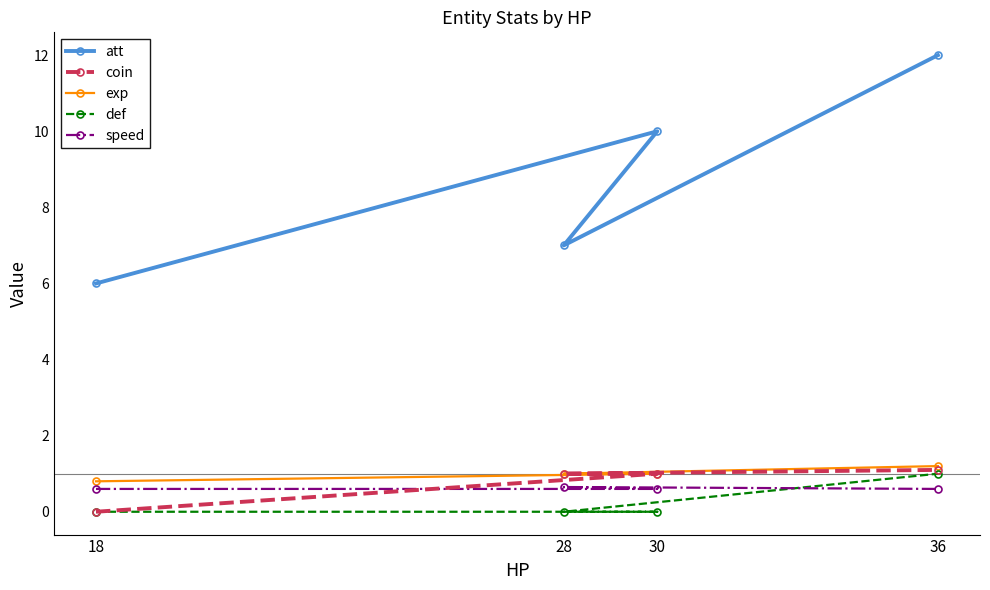

True or false: speed has a value of 1.1 at 28.

False